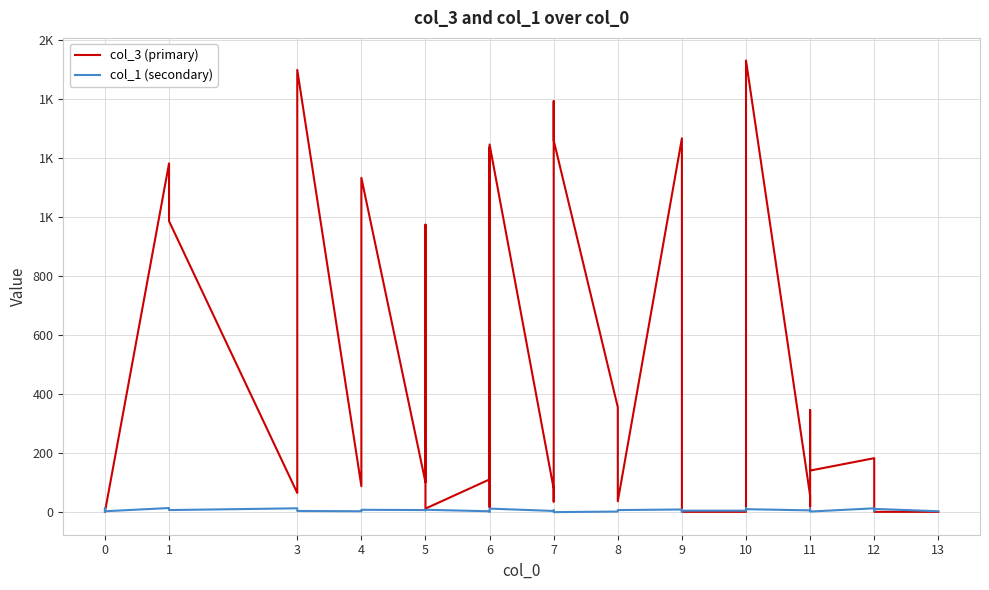

Between which two adjacent categories do col_3 (primary) and col_1 (secondary) first intersect?

0 and 1